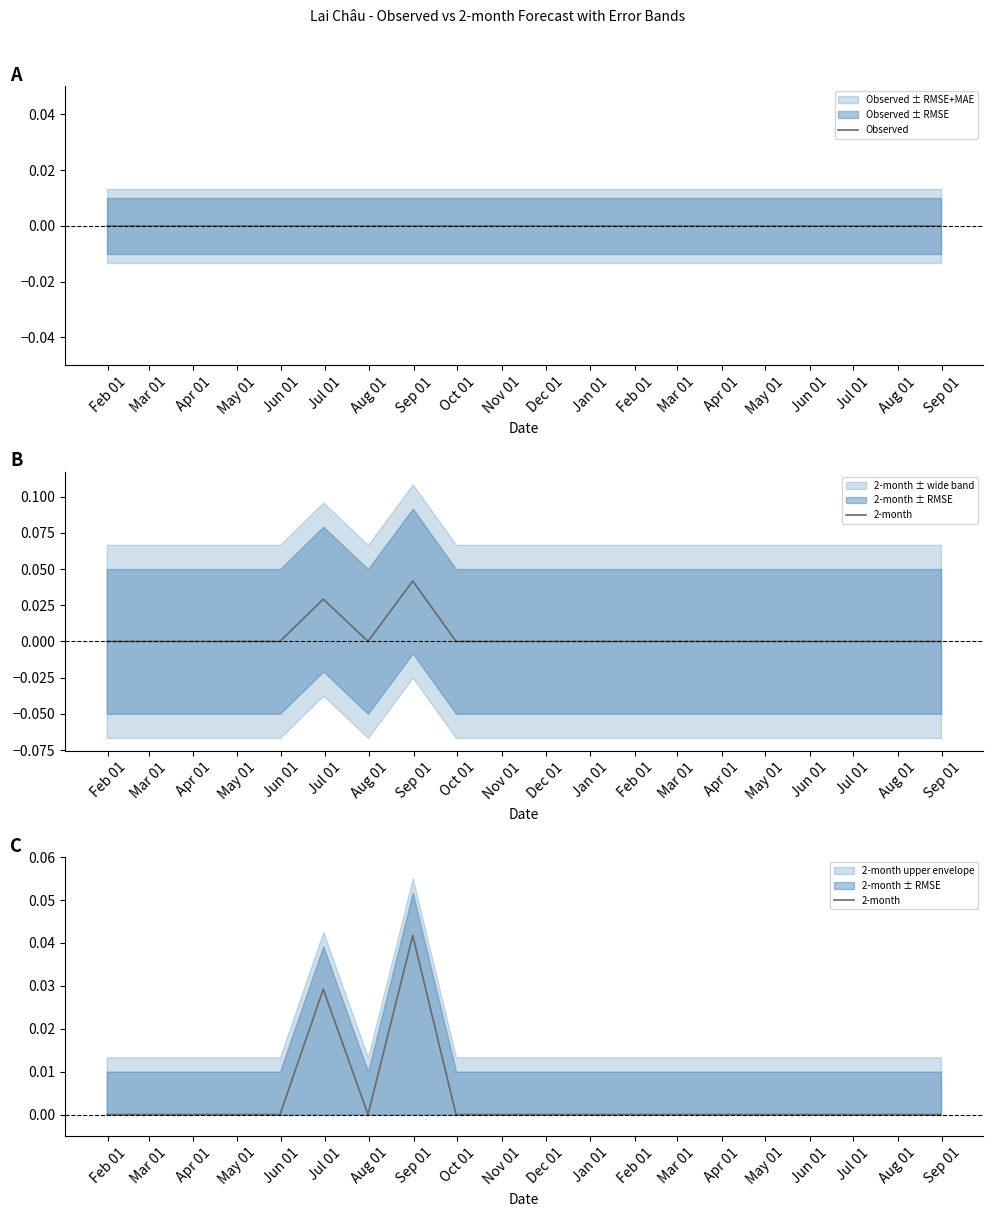

The 2-month series shows -0.0 at Mar 01. True or false?

False